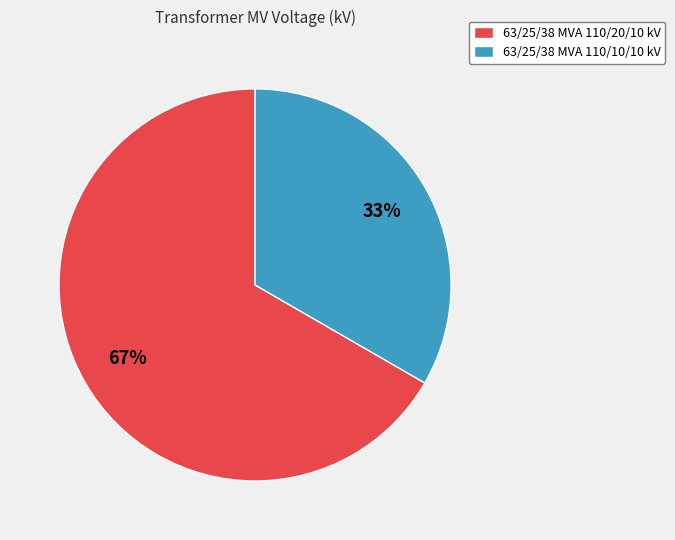

To the nearest percent, what is the average slice percentage?

50%